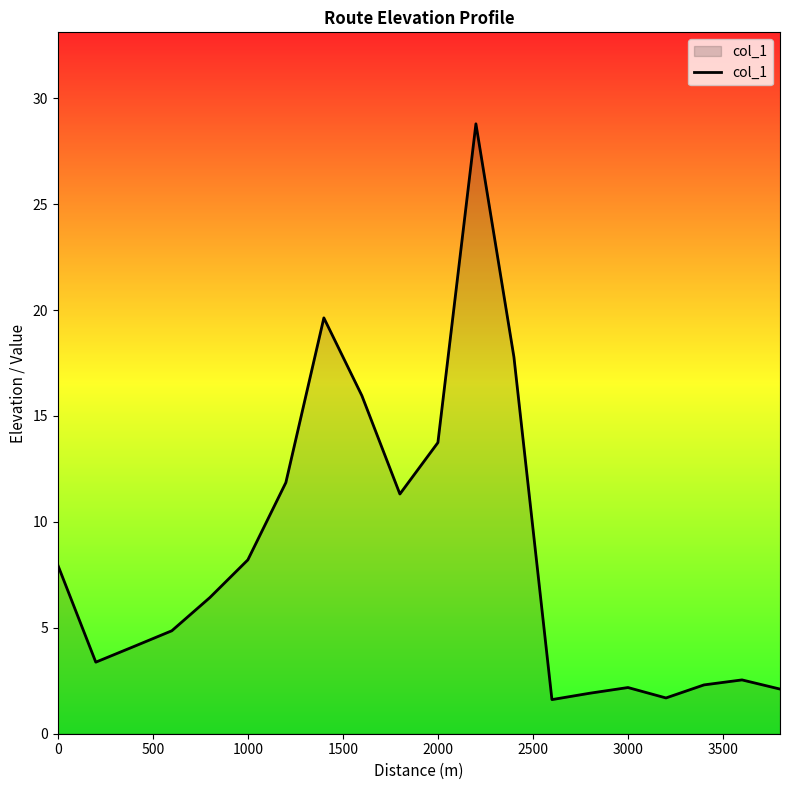

What is the smallest value displayed?

1.6